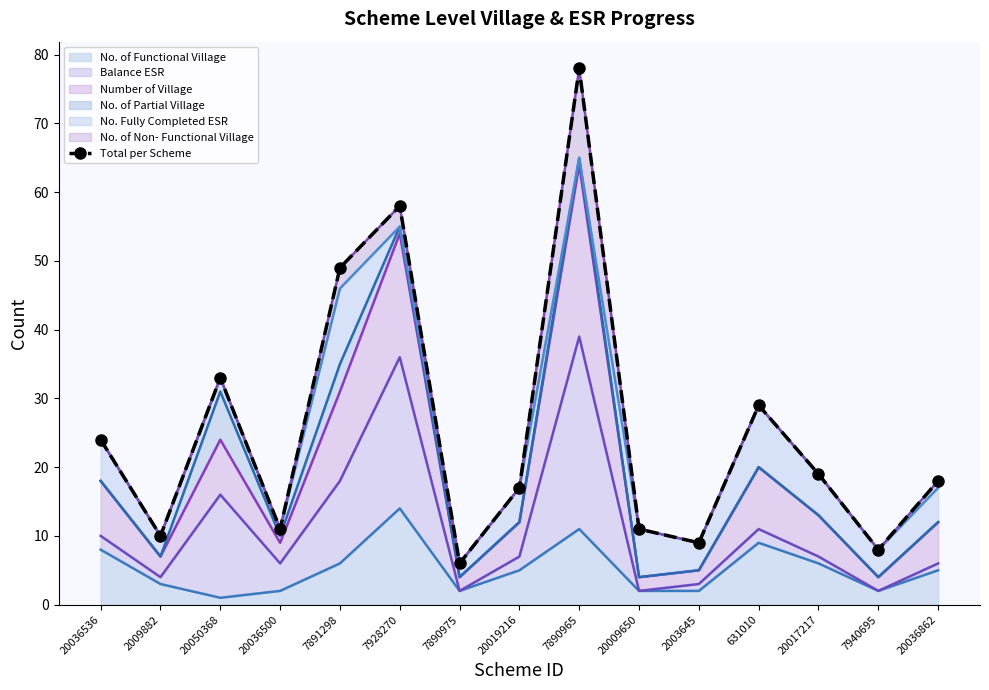

Rank the categories by value from highest to lowest.

7890965, 7928270, 7891298, 20050368, 631010, 20036536, 20017217, 20036862, 20019216, 20036500, 20009650, 2009882, 2003645, 7940695, 7890975